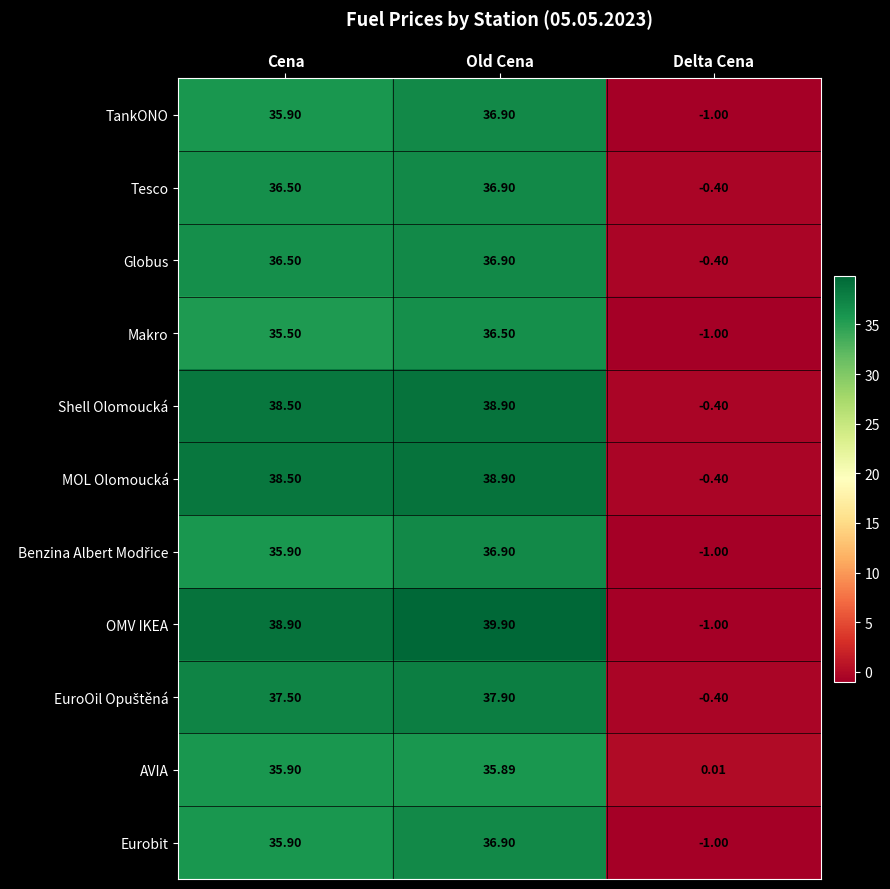

Count the number of data series in this chart.

11